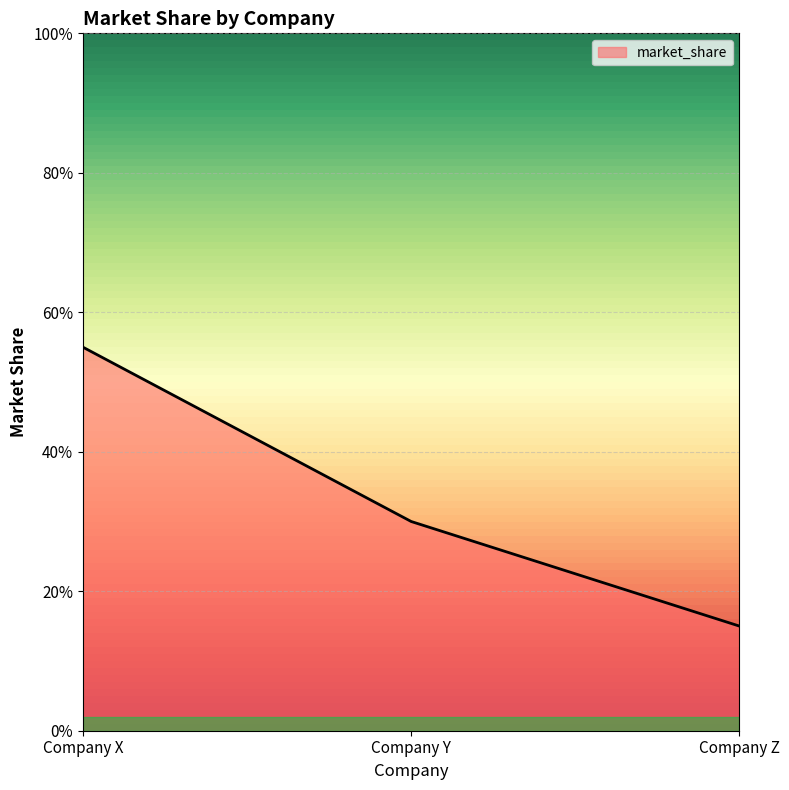

Which label corresponds to the largest value in the chart?

Company X